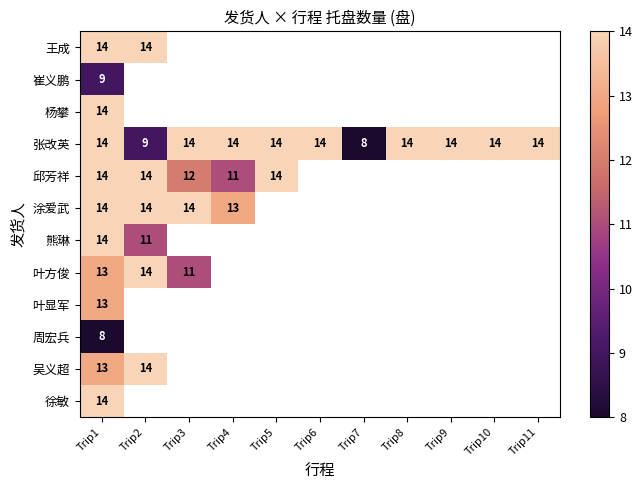

The value of 涂爱武 at Trip4 is 5. True or false?

False